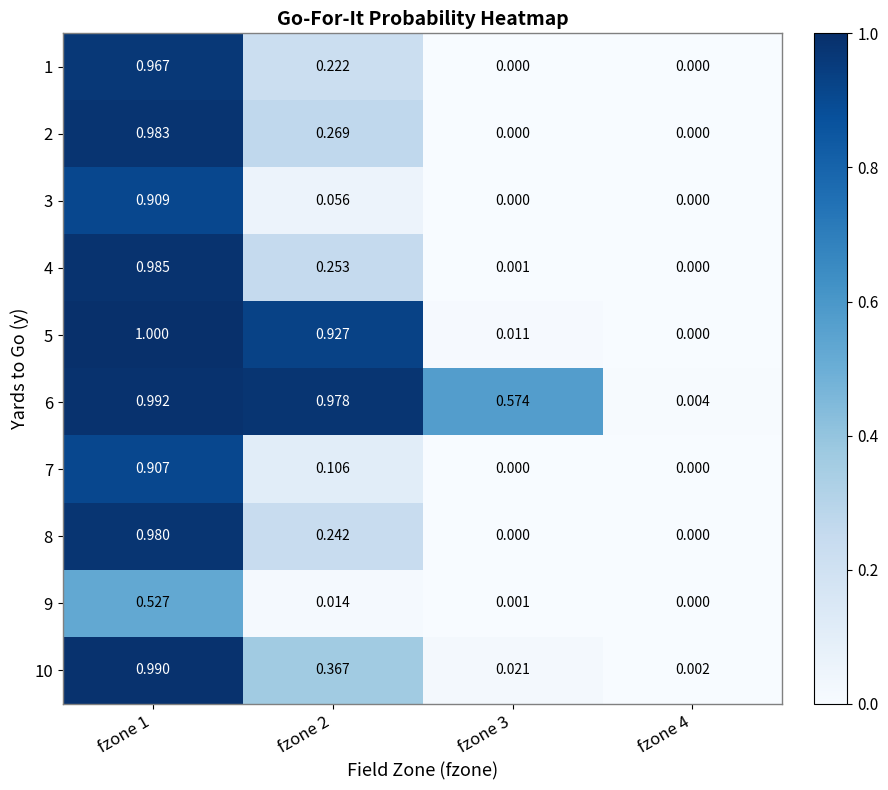

How many categories are shown in the chart?

4